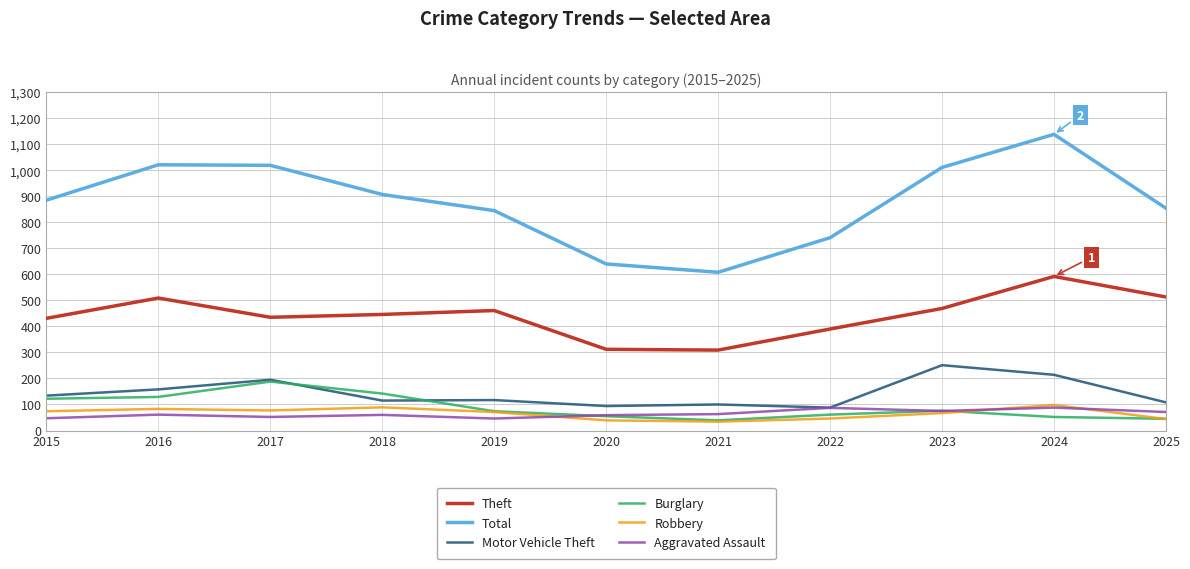

Which series has the largest range (max minus min)?

Total